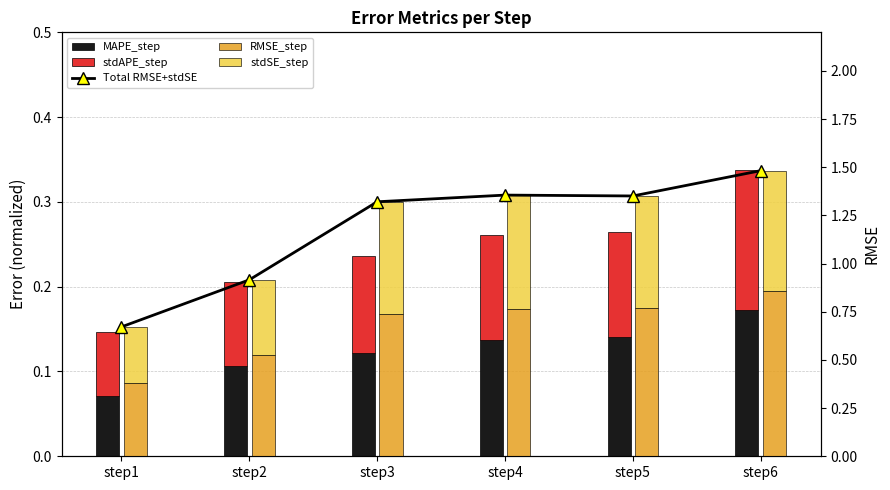

What is the total value across all series at step4?

3.0